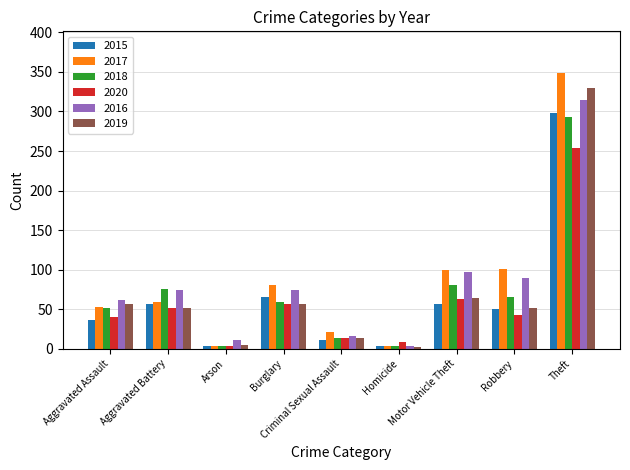

Which series has the widest spread of values?

2017